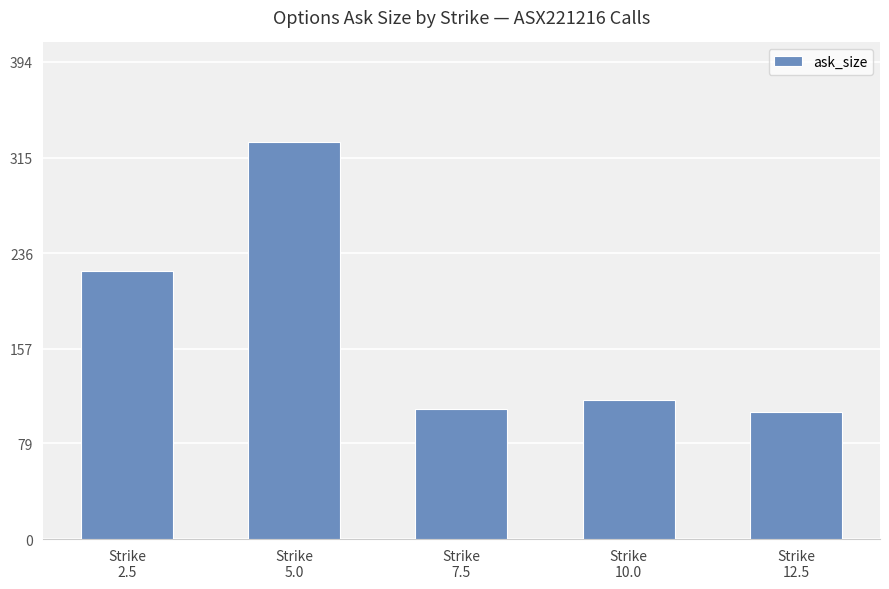

Reading left to right, what are all the values shown in this chart?

Strike
2.5=221	Strike
5.0=328	Strike
7.5=107	Strike
10.0=115	Strike
12.5=105